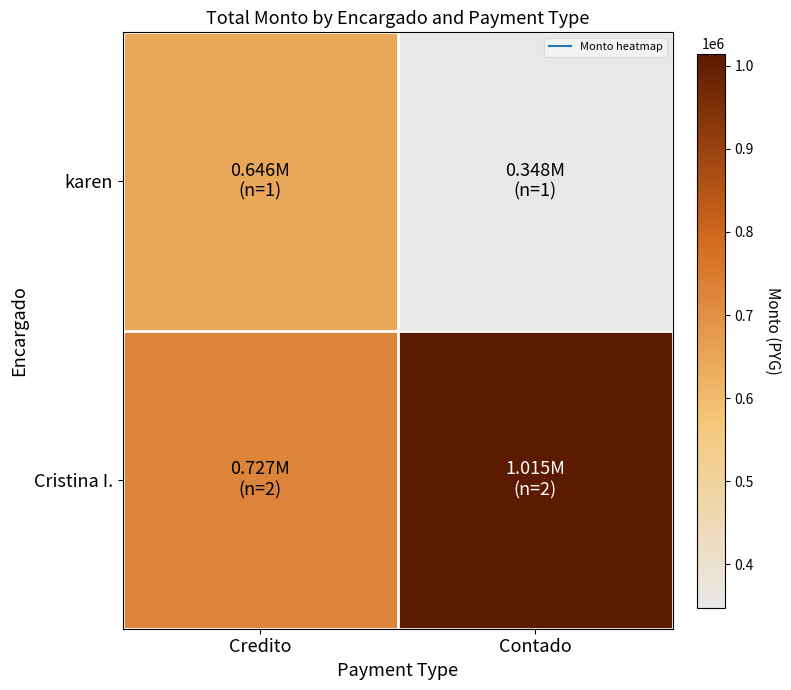

Which series has the largest total across all categories?

Cristina I.